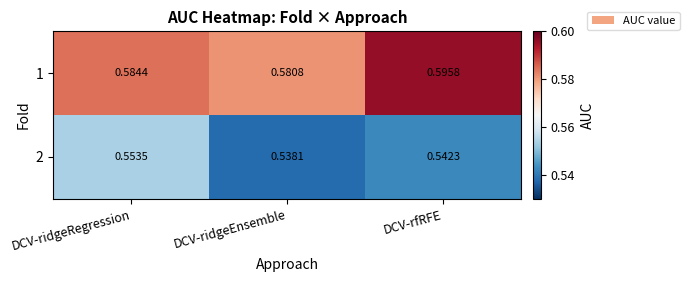

Which category has the highest value across all series?

DCV-rfRFE